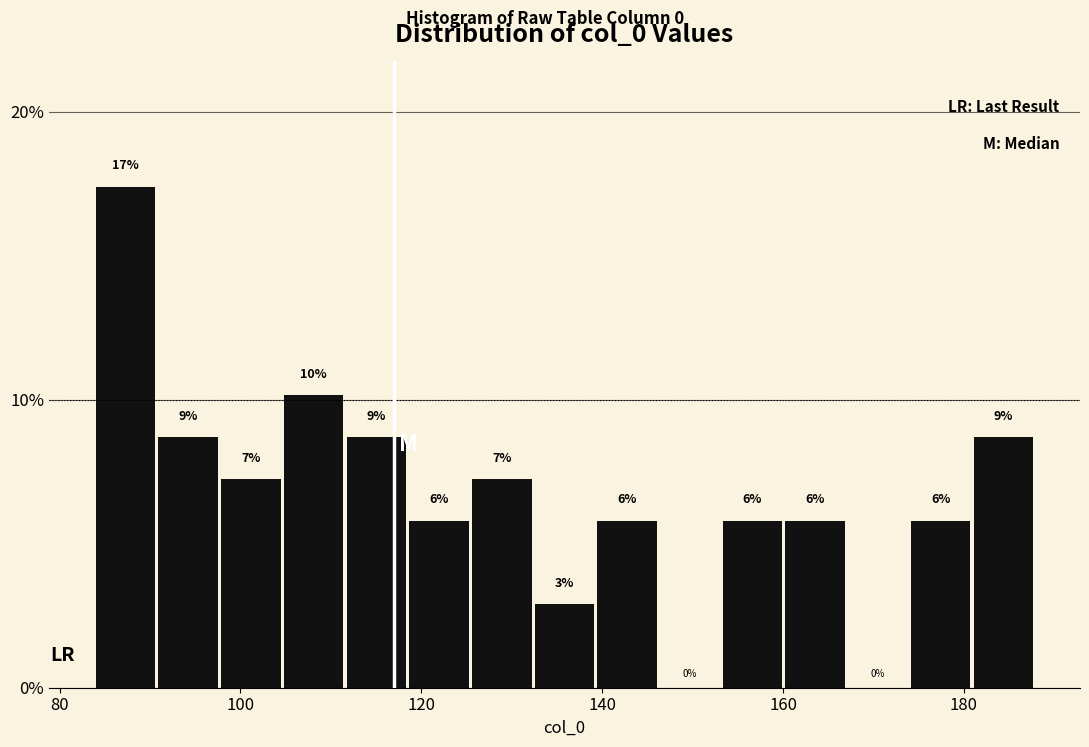

Around what value on the x-axis is the tallest bar? Give the approximate position of its centre, as read against the axis.

88